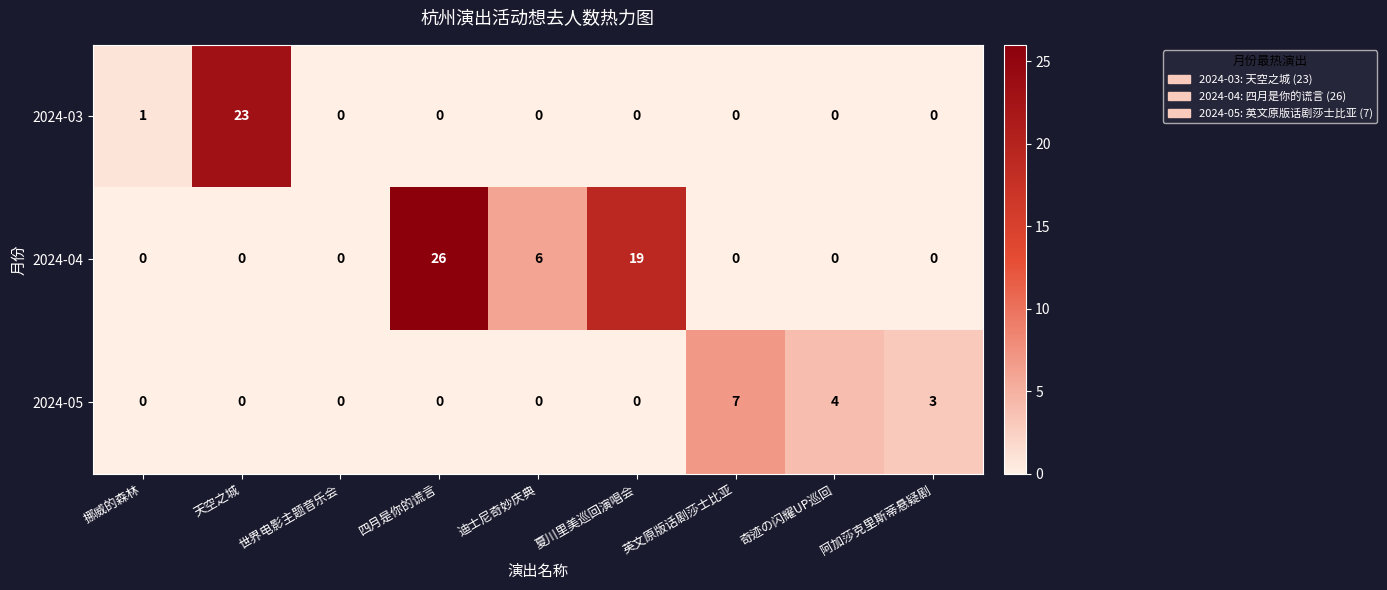

What is the difference between the maximum and minimum values in the 2024-05 series?

7